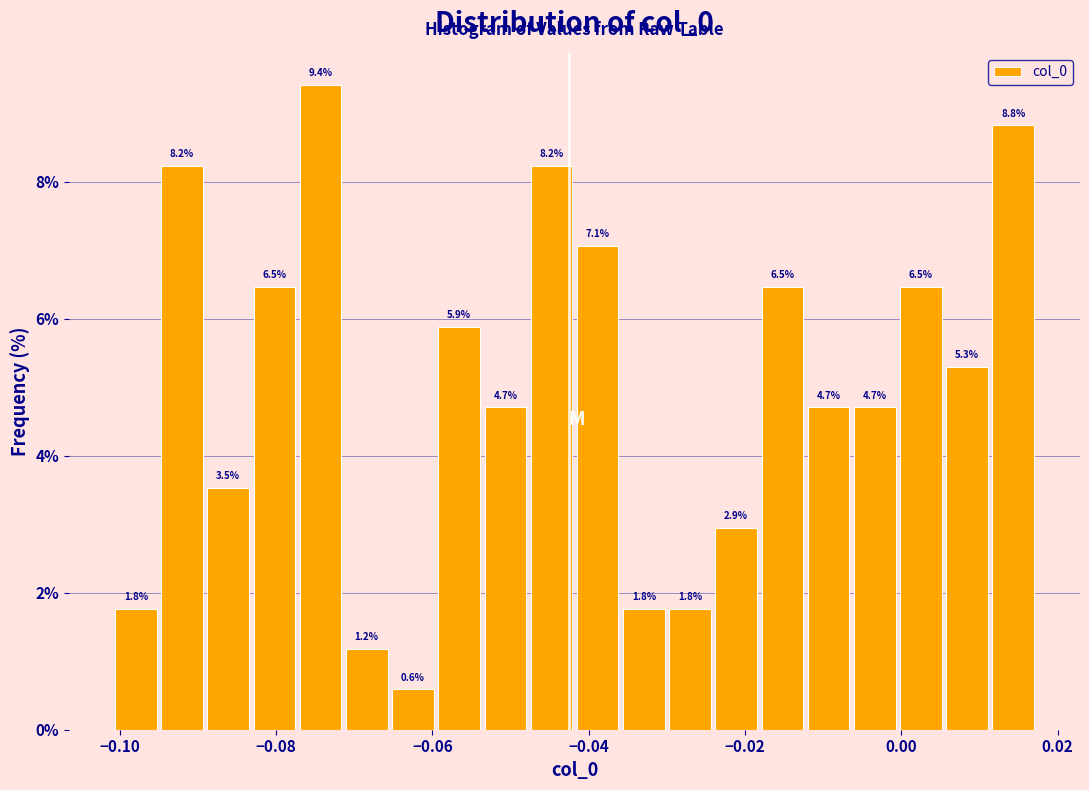

Around what value on the x-axis is the tallest bar? Give the approximate position of its centre, as read against the axis.

-0.074